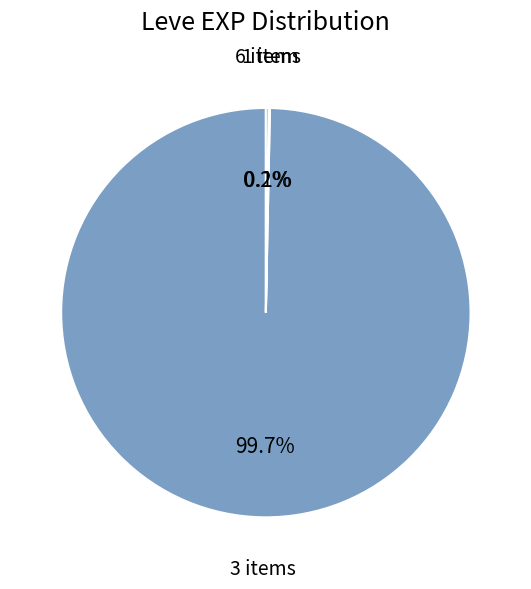

To the nearest percent, what is the average slice percentage?

33%